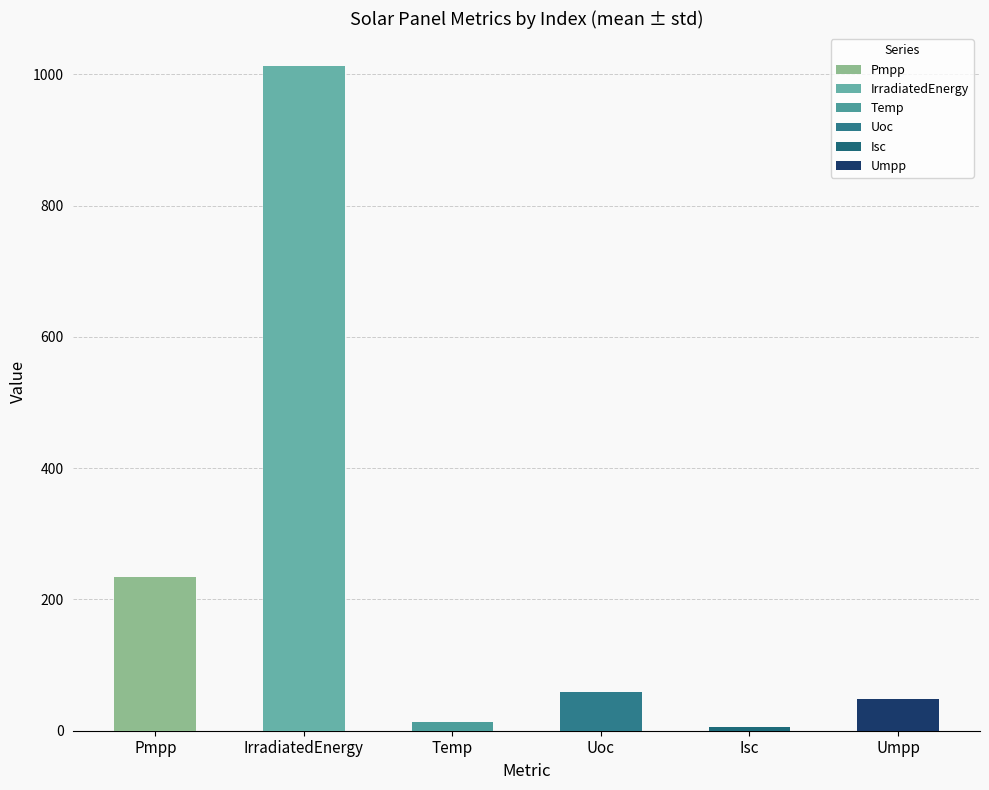

Reading left to right, what are all the values shown in this chart?

Pmpp=234.3	IrradiatedEnergy=1012.4	Temp=13.5	Uoc=59.2	Isc=5.2	Umpp=48.6